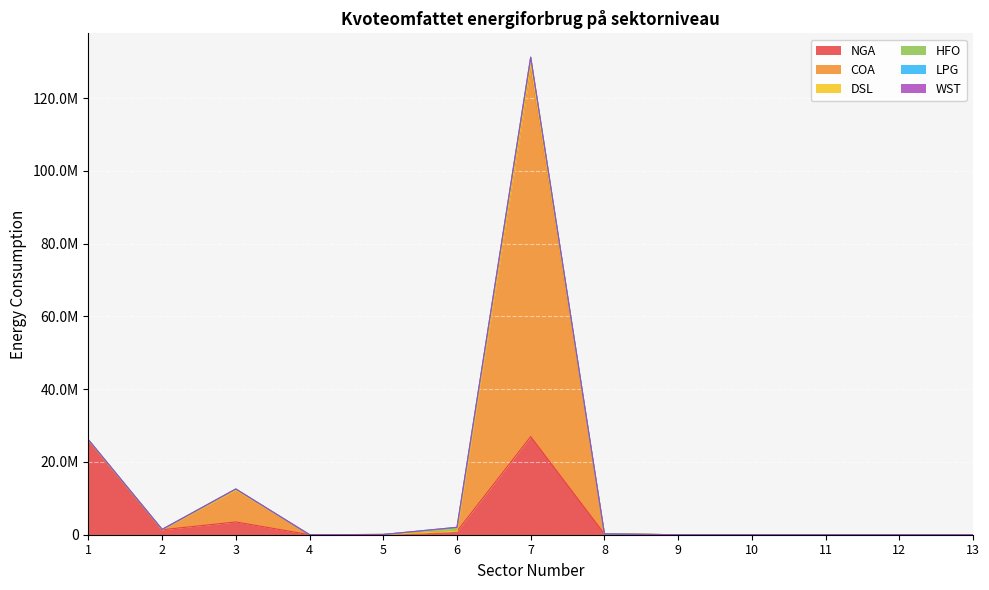

Which series has the largest range (max minus min)?

COA